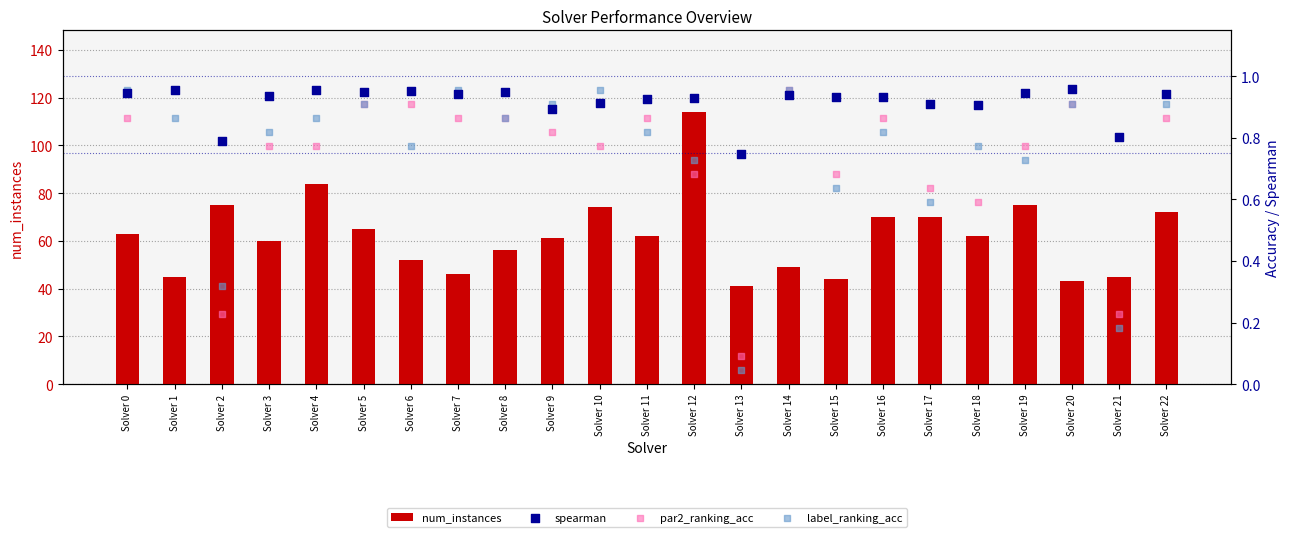

At how many categories does at least one series exceed 11?

23